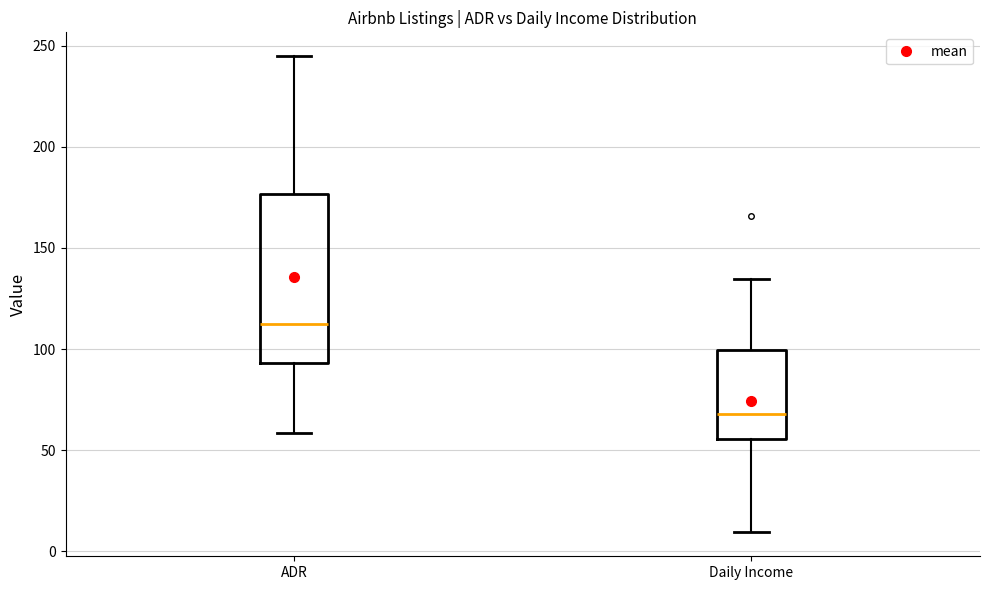

Which box's median line is the lowest?

Daily Income